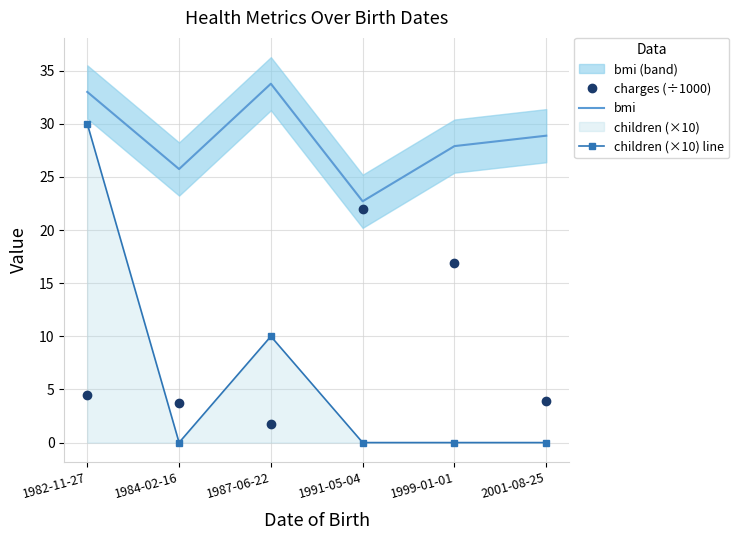

Rank the series by their maximum value, from lowest to highest.

charges (÷1000), children (×10) line, bmi